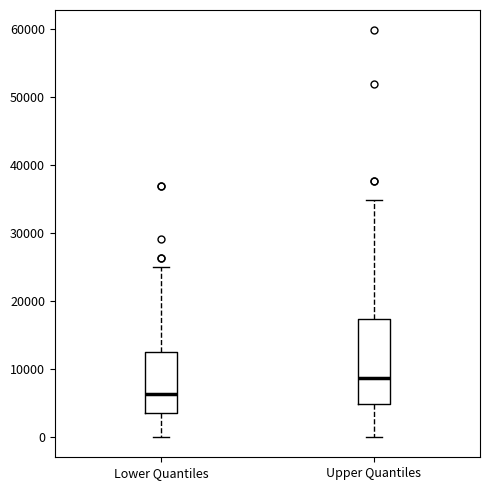

Which box is the tallest, from its lower edge to its upper edge?

Upper Quantiles